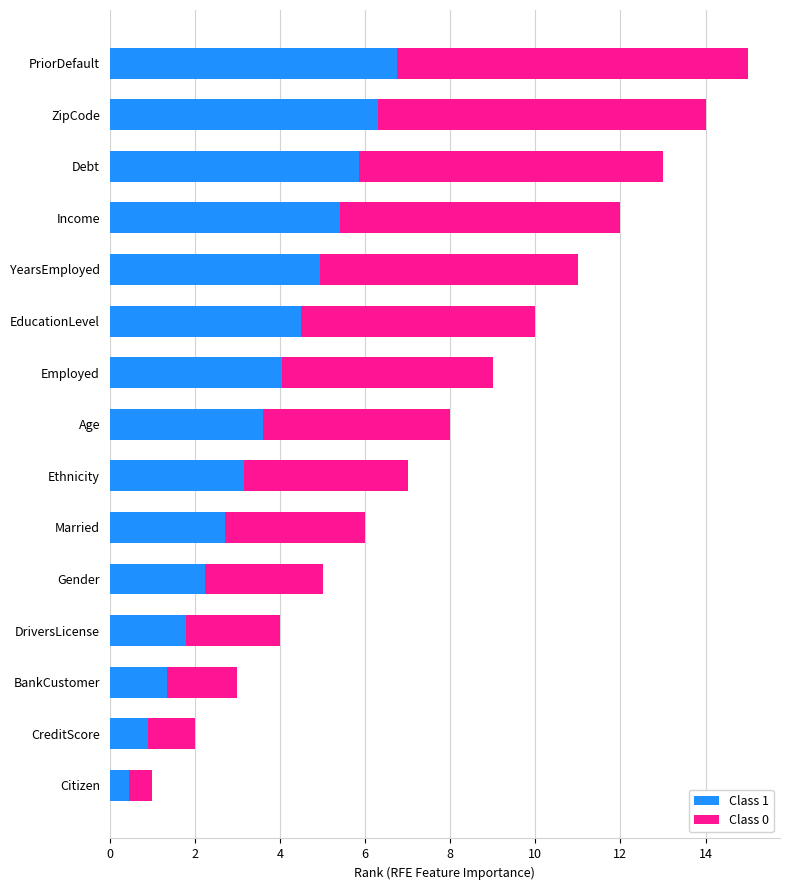

Which category has the highest value in the Class 1 series?

PriorDefault